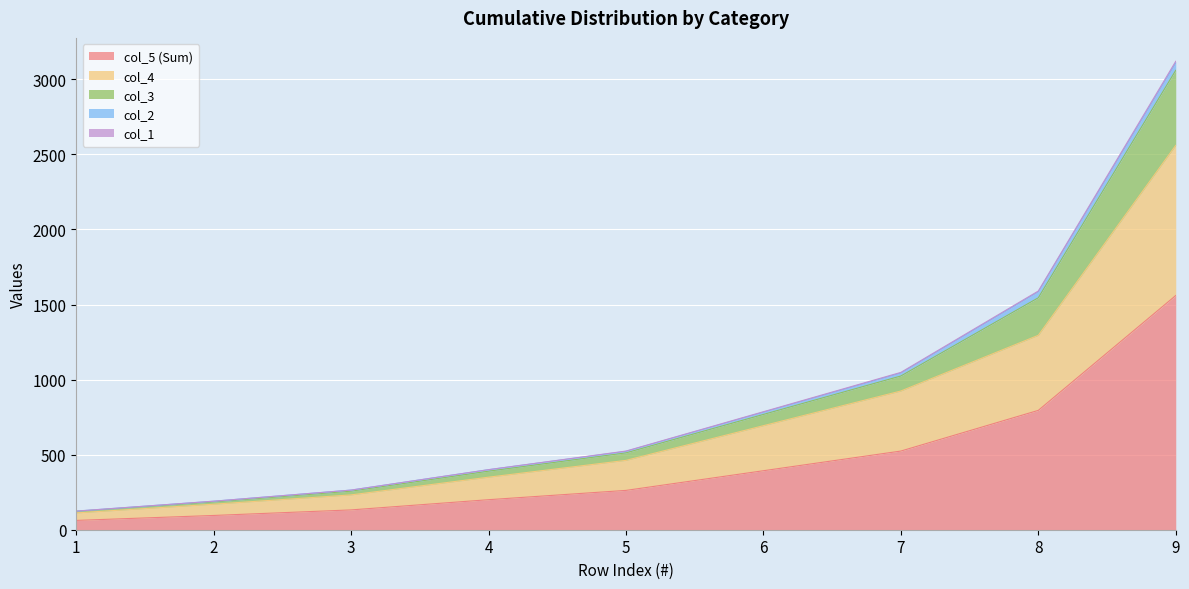

Between 3 and 9, which is larger?

9